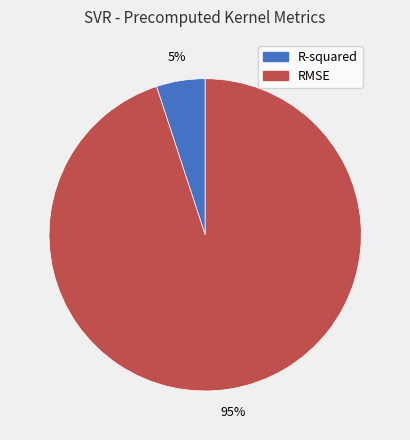

Which slice is the smallest?

R-squared